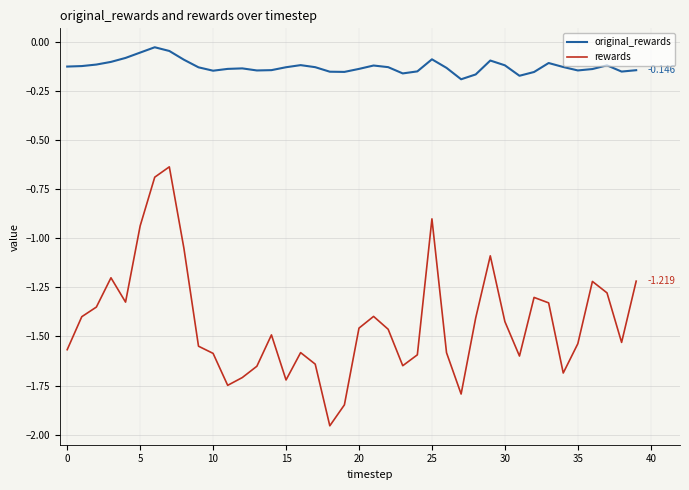

Rank the series by their average value, from lowest to highest.

rewards, original_rewards